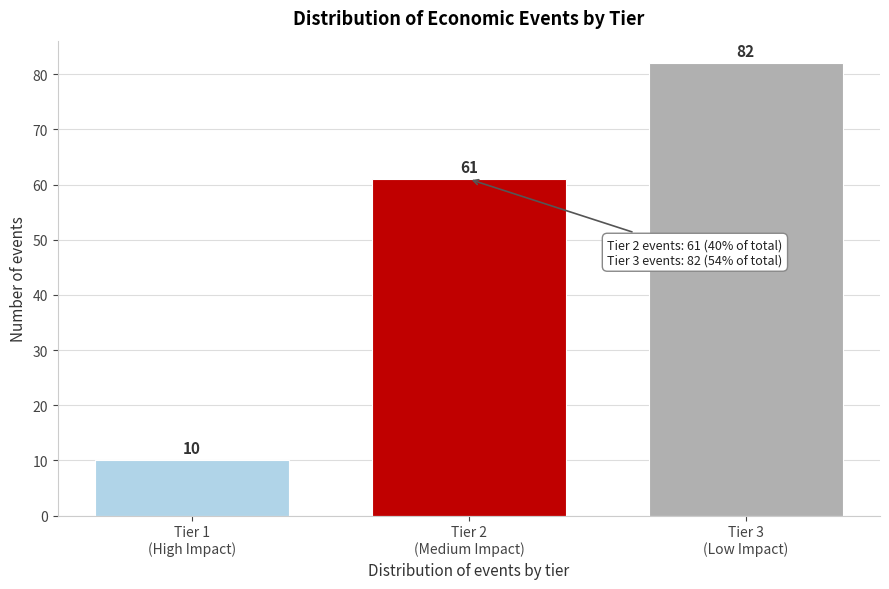

Reading left to right, transcribe all the data shown in this chart.

10	61	82